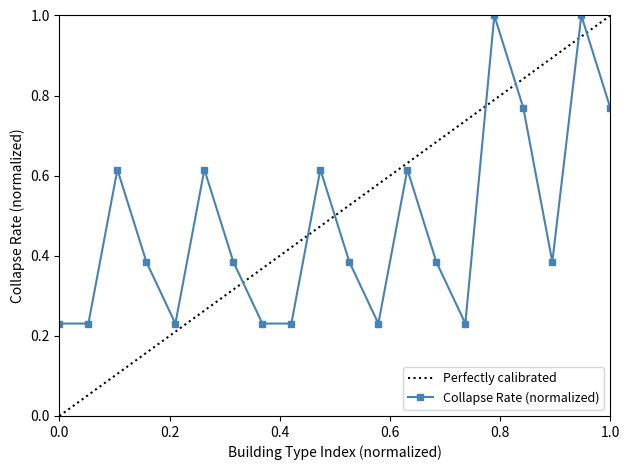

Reading right to left, transcribe all the data shown in this chart.

0.8	1.0	0.4	0.8	1.0	0.2	0.4	0.6	0.2	0.4	0.6	0.2	0.2	0.4	0.6	0.2	0.4	0.6	0.2	0.2